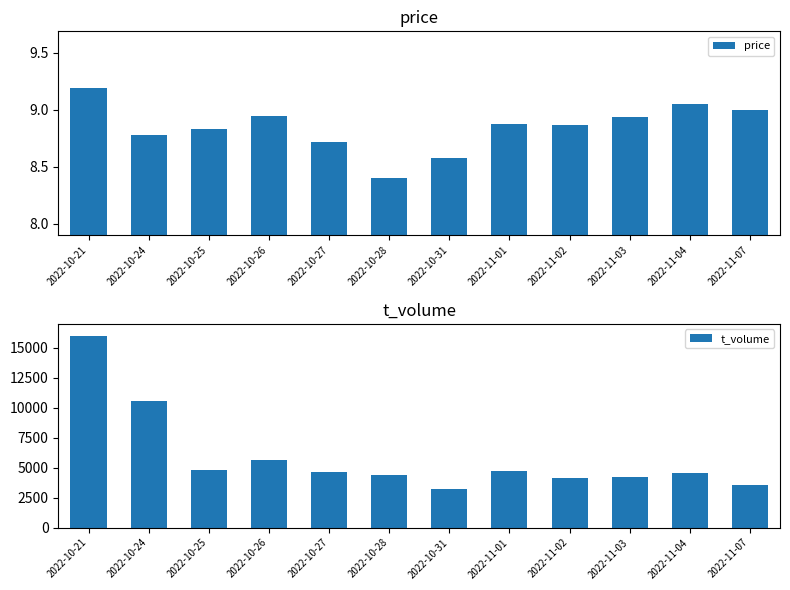

Rank the series at 2022-11-02 from lowest to highest value.

price, t_volume